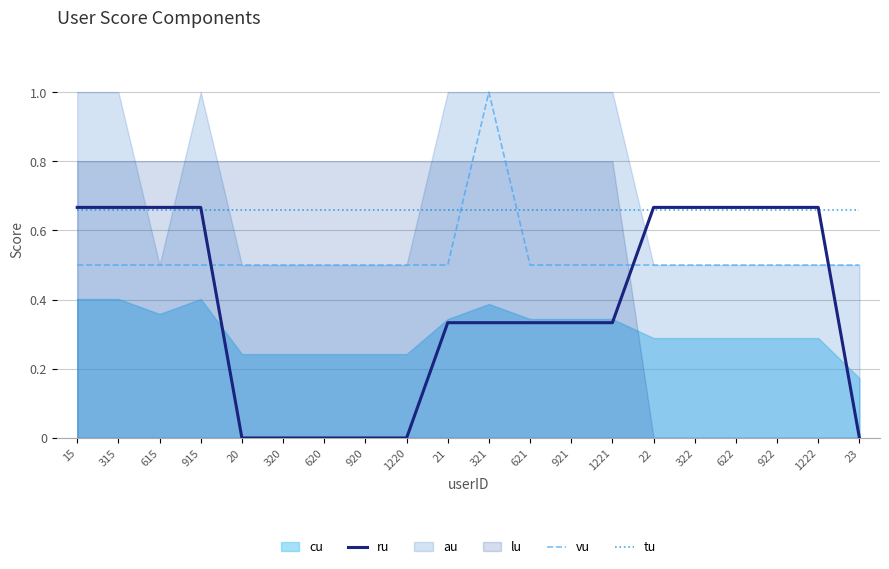

Which category has the highest value in the tu series?

15